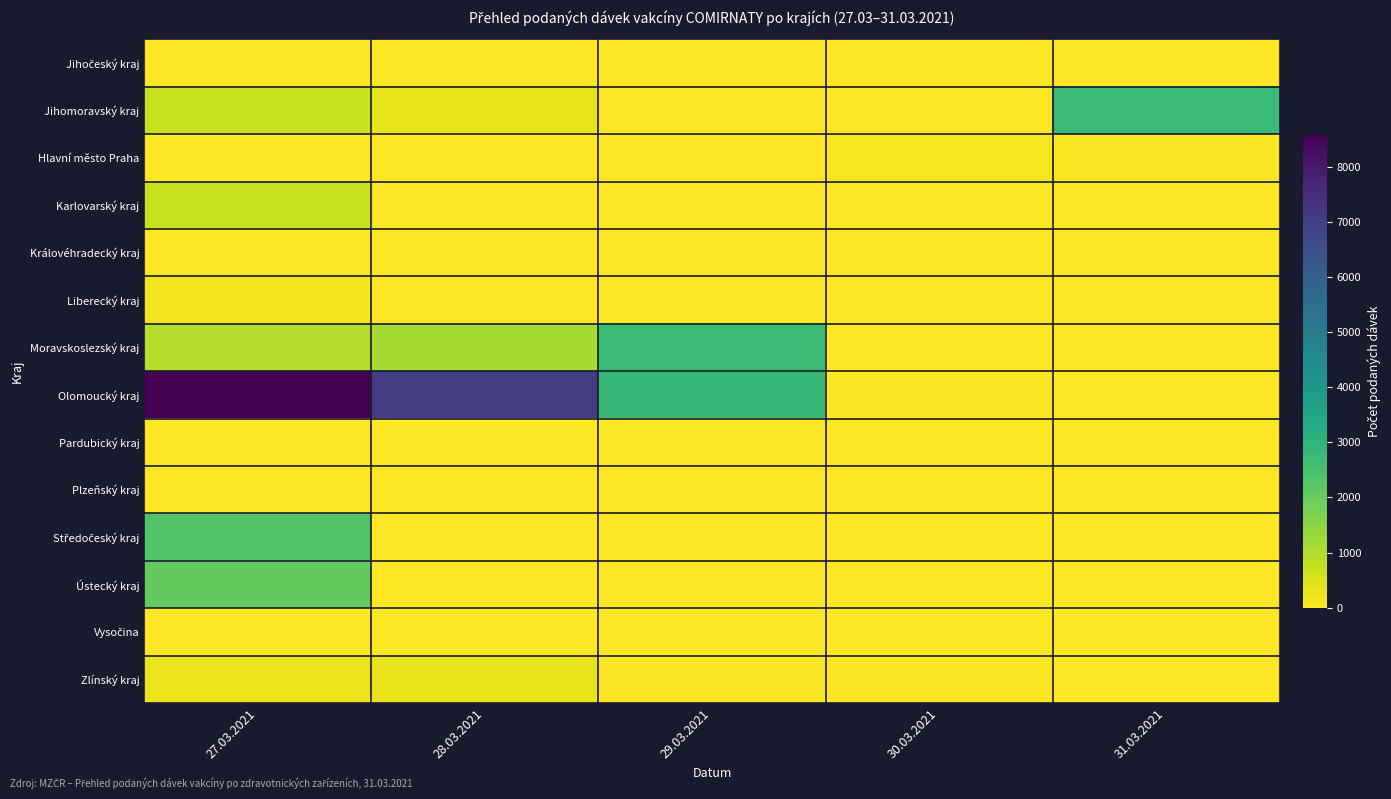

Rank the series by their maximum value, from highest to lowest.

Olomoucký kraj, Jihomoravský kraj, Moravskoslezský kraj, Středočeský kraj, Ústecký kraj, Karlovarský kraj, Zlínský kraj, Liberecký kraj, Hlavní město Praha, Jihočeský kraj, Královéhradecký kraj, Pardubický kraj, Plzeňský kraj, Vysočina